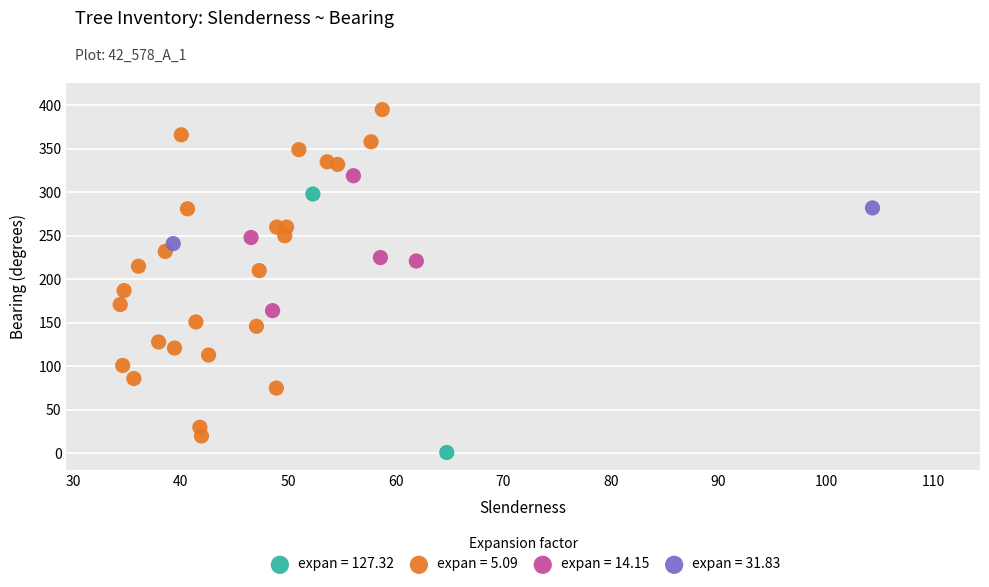

Which series reaches the minimum Y coordinate?

expan = 127.32